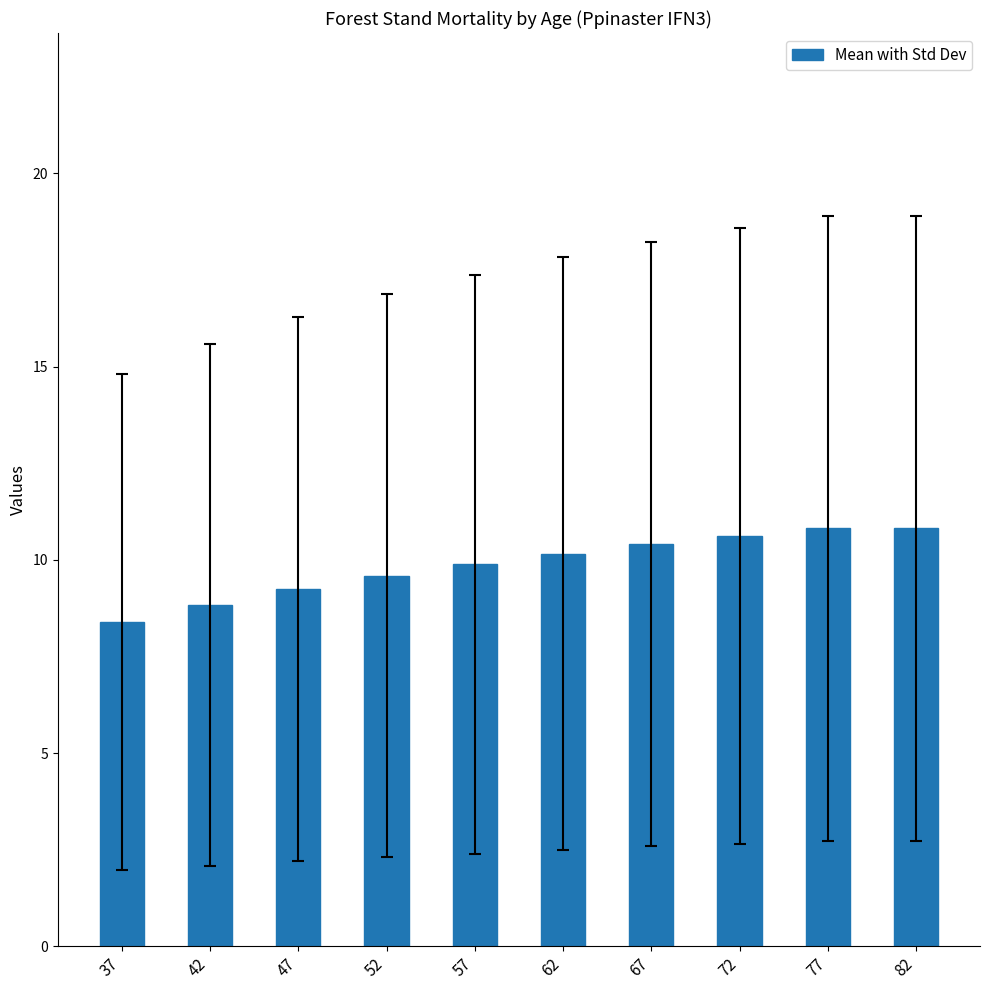

Is it true that the value at 57 is 3.3?

False